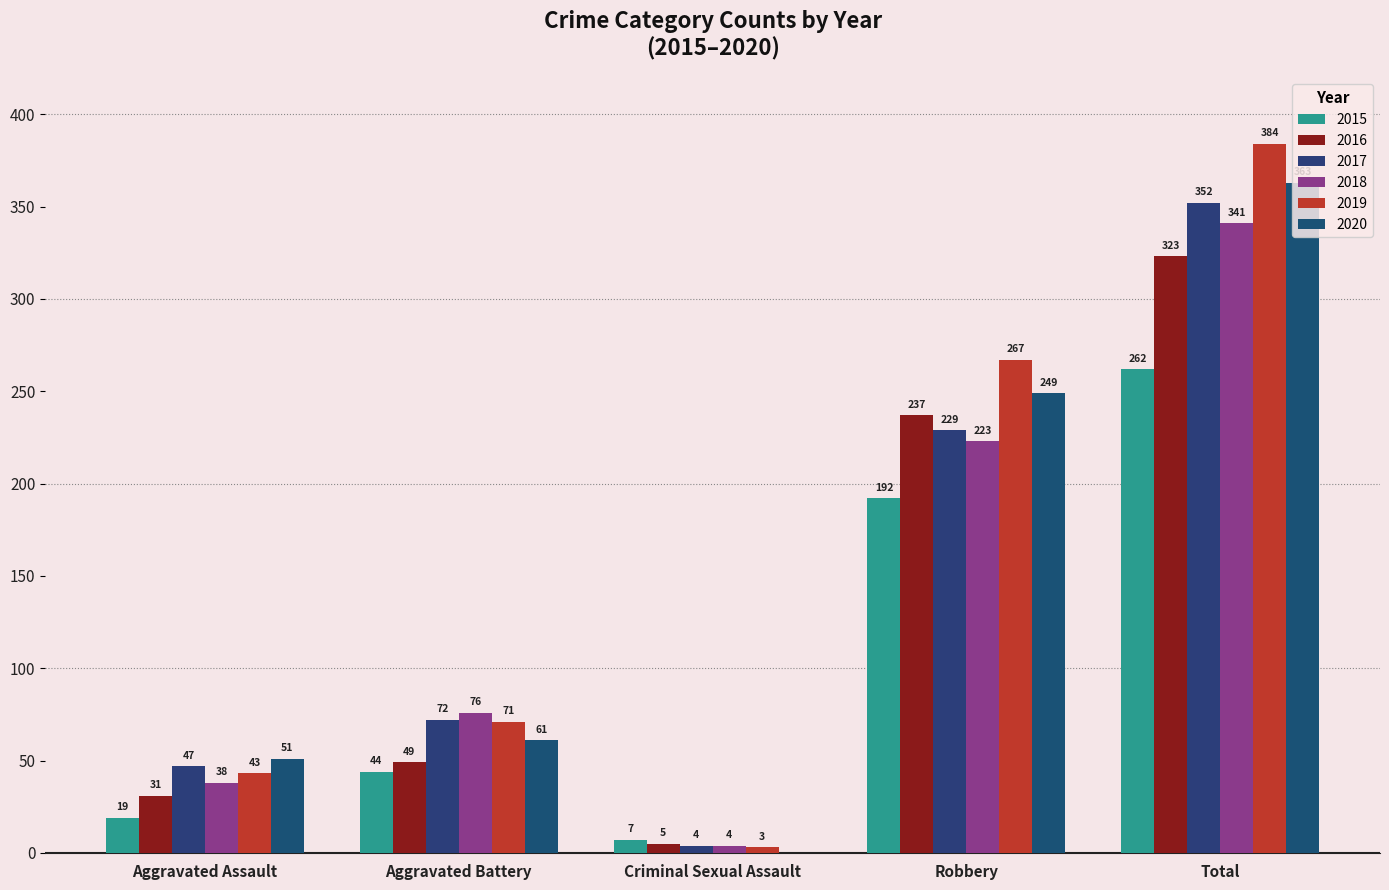

What is the label of the 2nd bar from the right?

Robbery